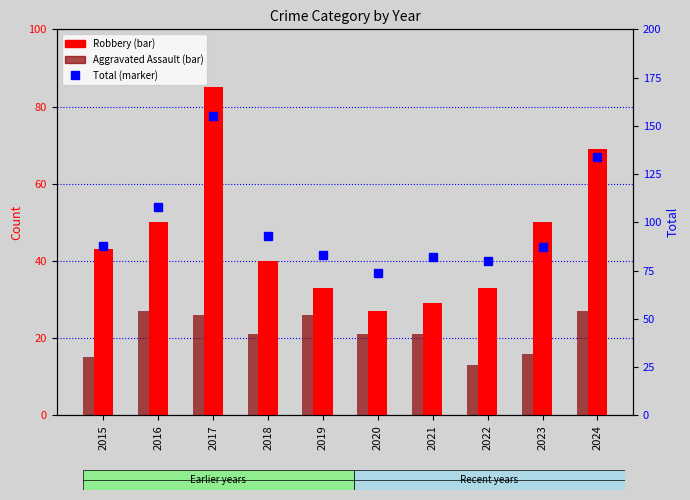

How many values in the Total series exceed 88?

4